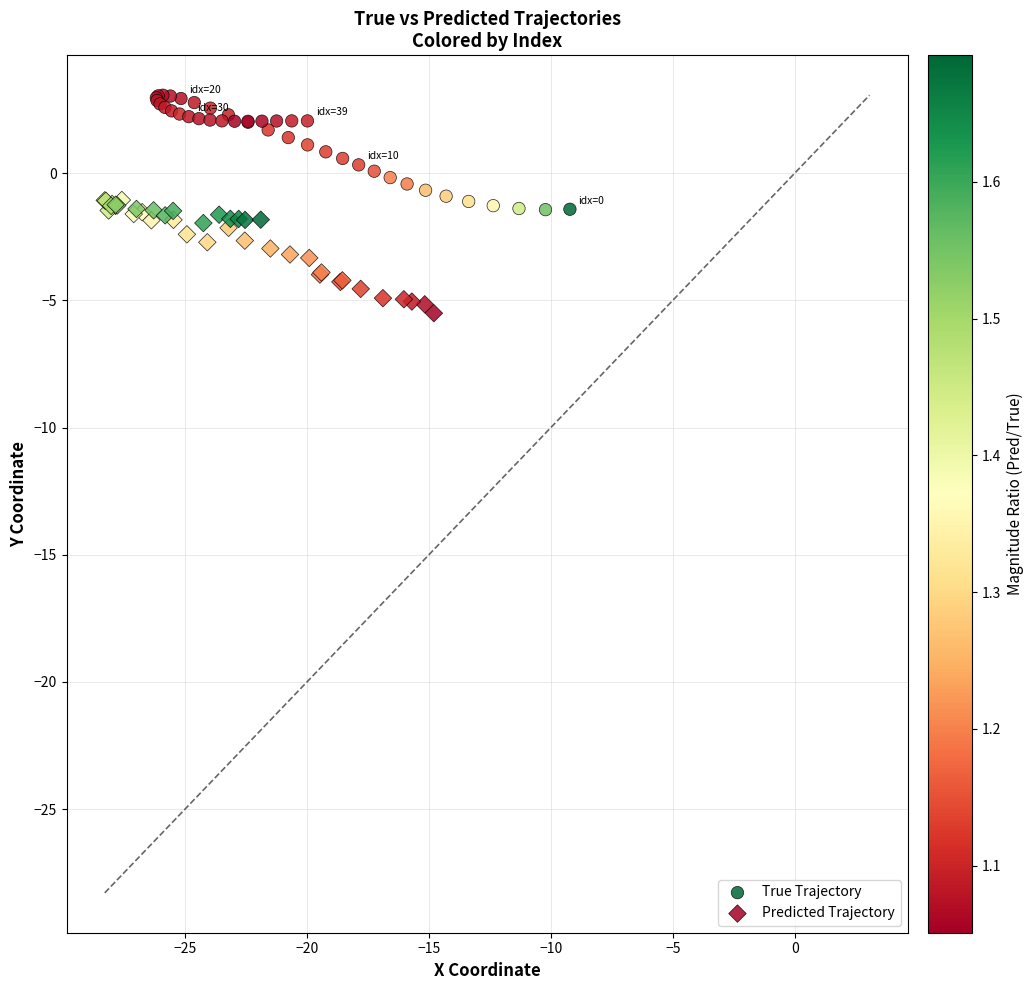

What are all the series names shown in the legend?

True Trajectory, Predicted Trajectory